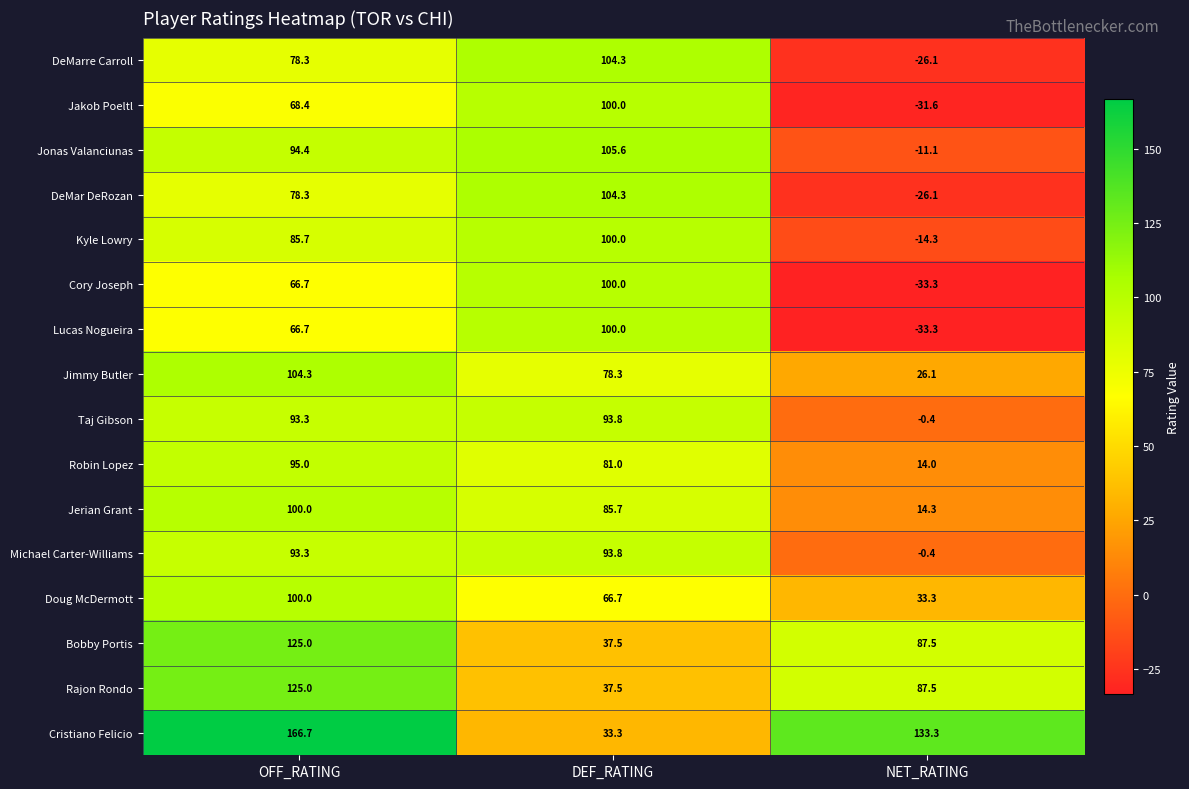

Is the value of Taj Gibson at NET_RATING greater than the value of Doug McDermott at NET_RATING?

No